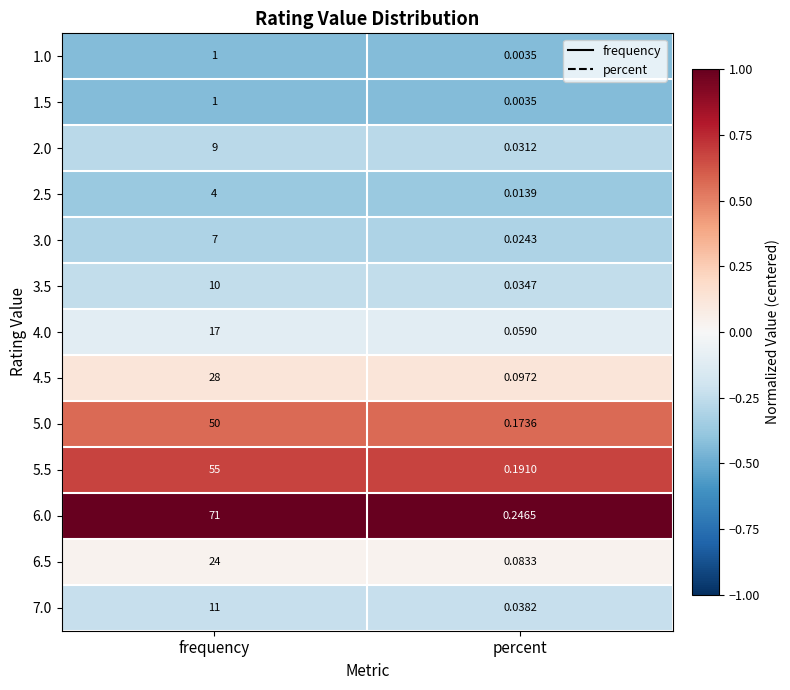

Rank the categories by 4.0 value from highest to lowest.

frequency, percent